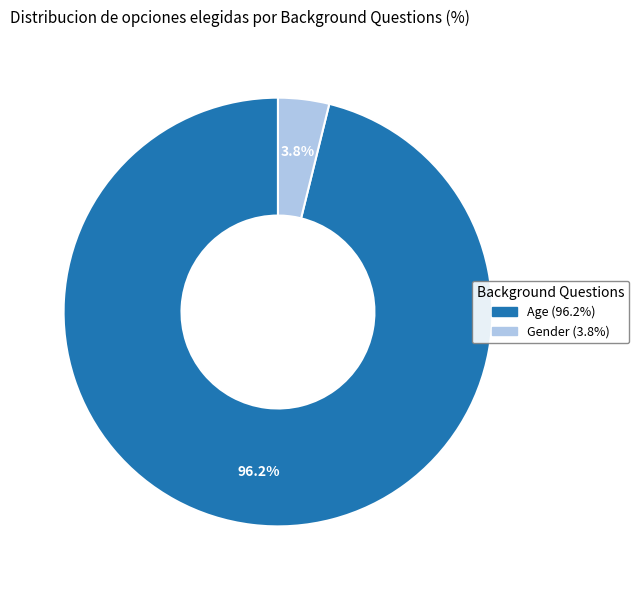

What percentage do Gender and Age together represent?

100.0%